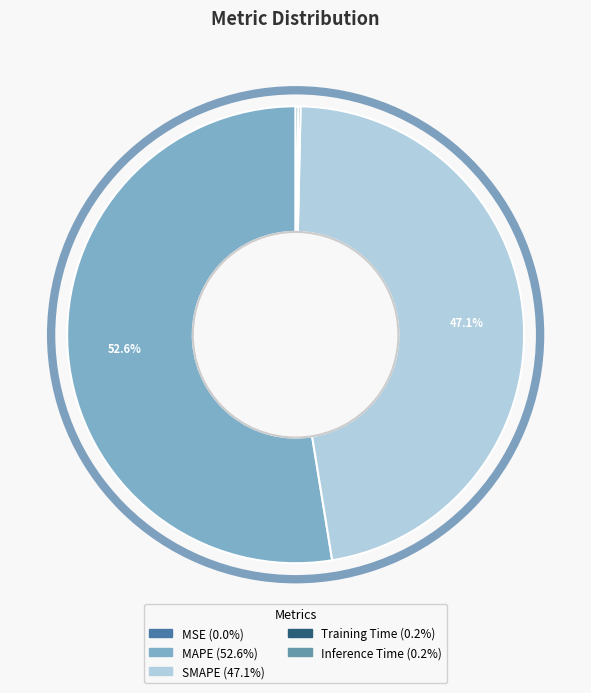

Which has a higher value, SMAPE or MAPE?

MAPE